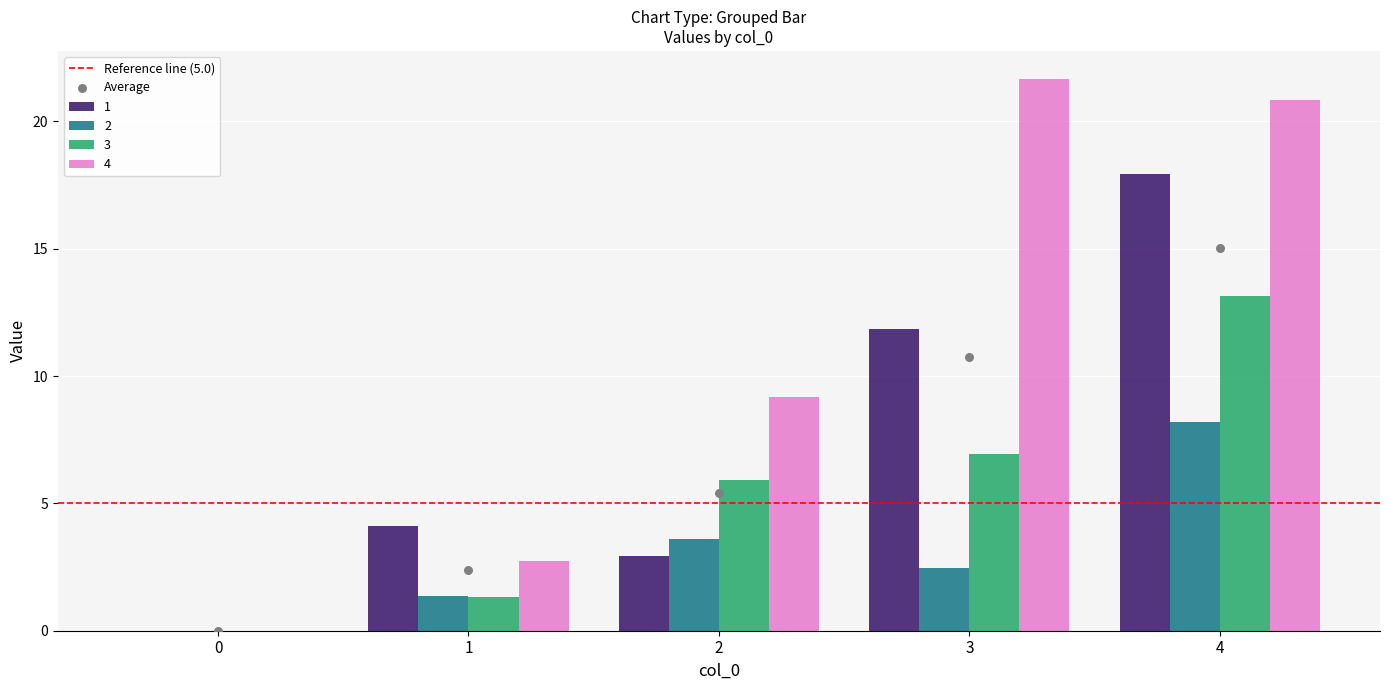

At how many categories does at least one series exceed 0?

4